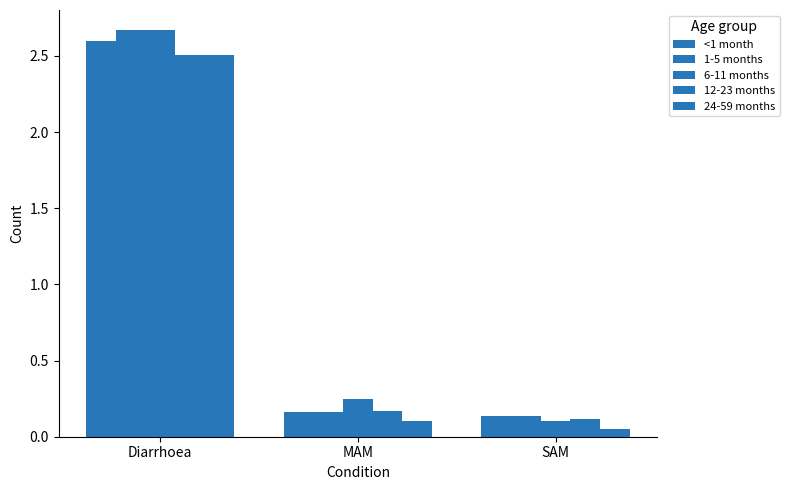

What is the sum of all 6-11 months values?

3.0